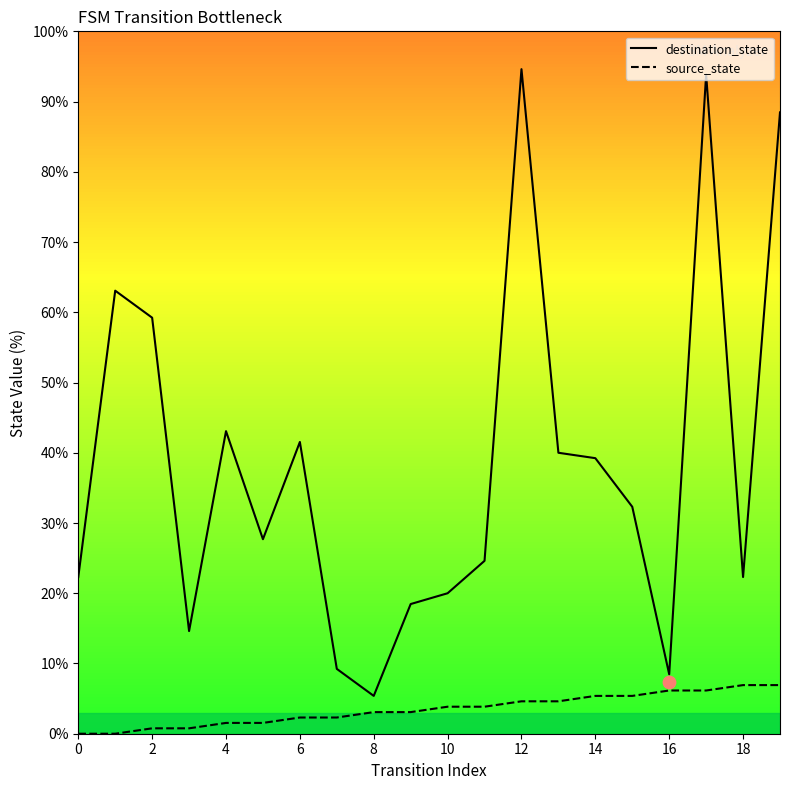

At how many categories does at least one series exceed 13?

17